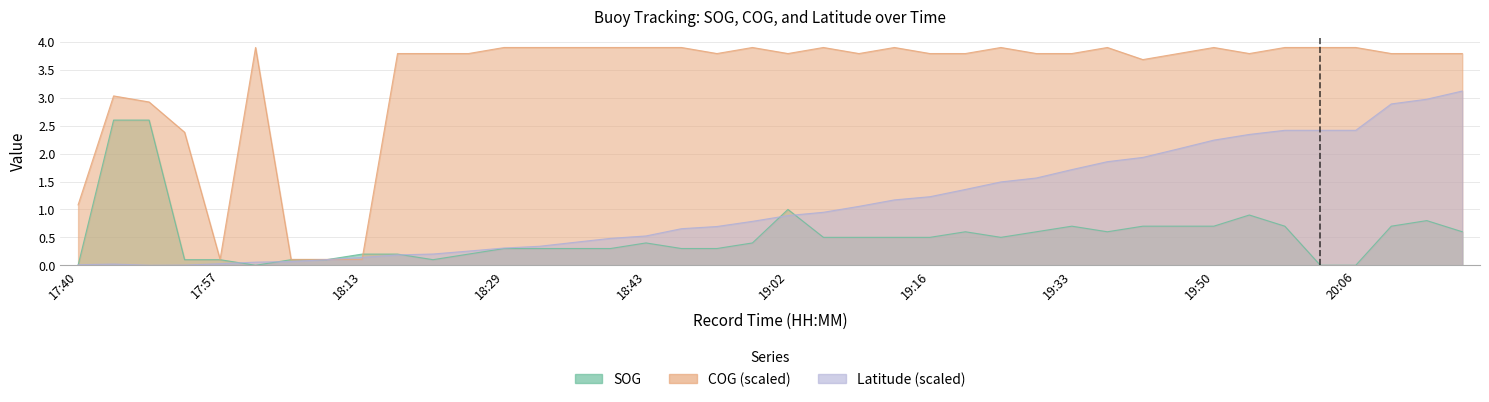

What is the sum of the SOG values at 17:42 and 19:56?

3.3